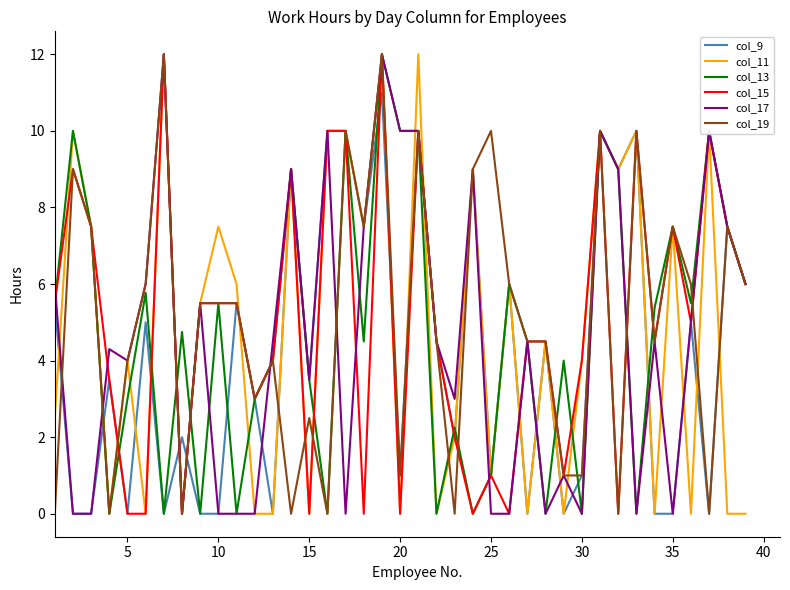

True or false: col_19 and col_9 cross at least once.

True